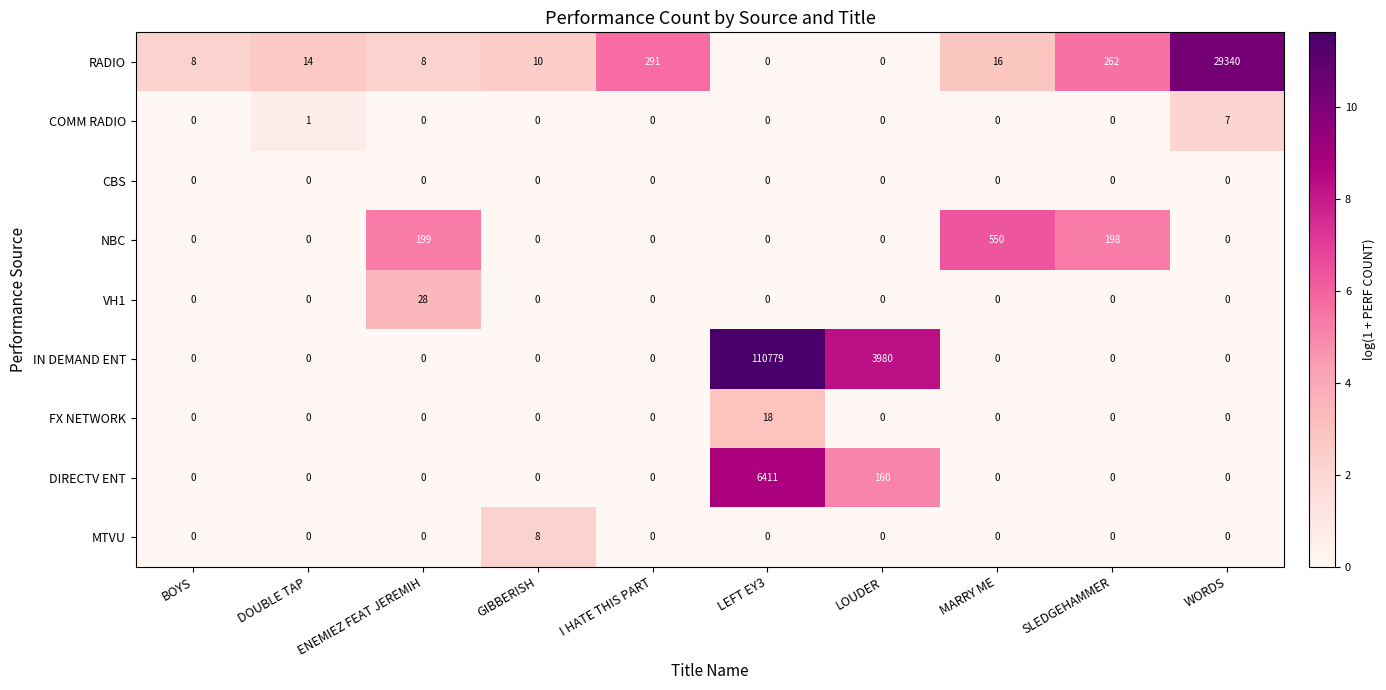

What is the total value across all series at DOUBLE TAP?

15